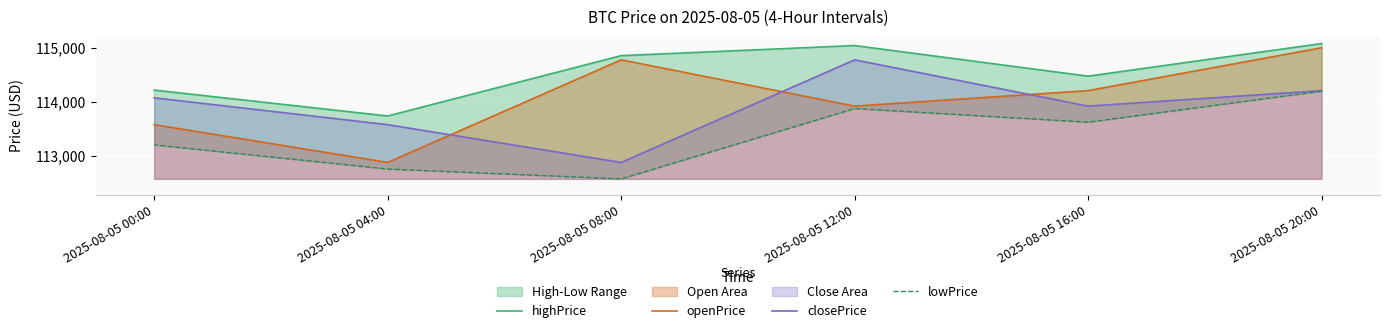

List the labels in order of lowPrice value, largest first.

2025-08-05 20:00, 2025-08-05 12:00, 2025-08-05 16:00, 2025-08-05 00:00, 2025-08-05 04:00, 2025-08-05 08:00